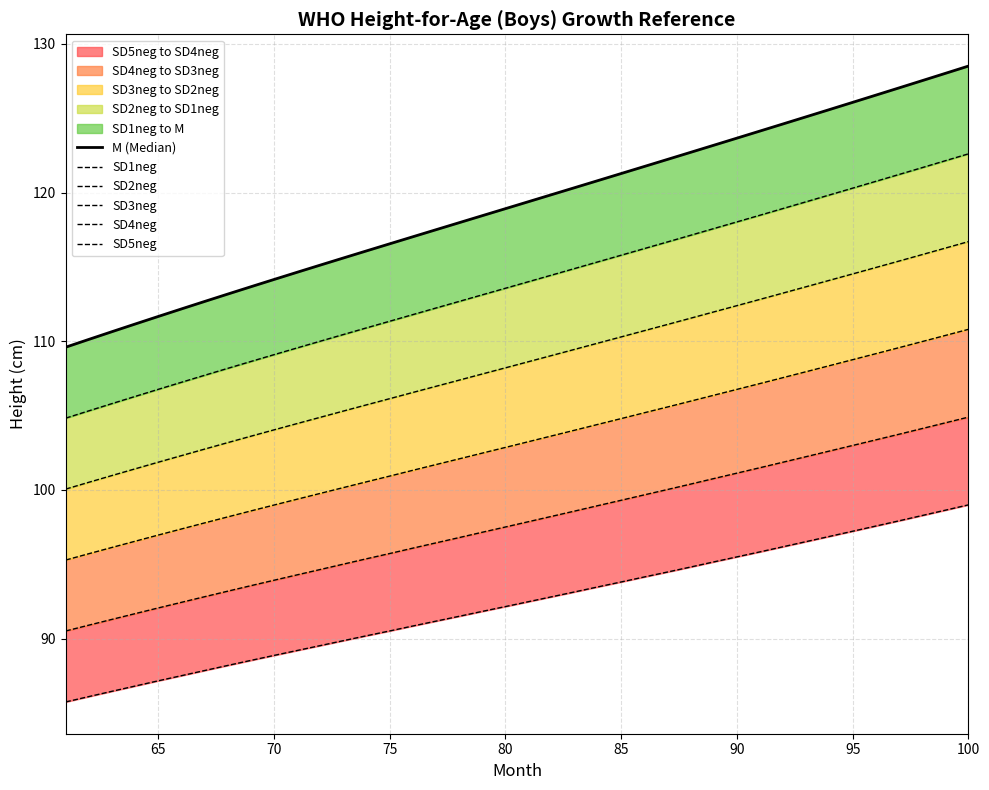

The value of SD2neg at 31 is 31.8. True or false?

False